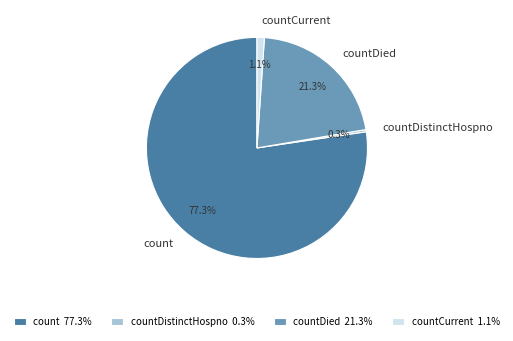

What is the ratio of the value at countDied to the value at countDistinctHospno?

66.9